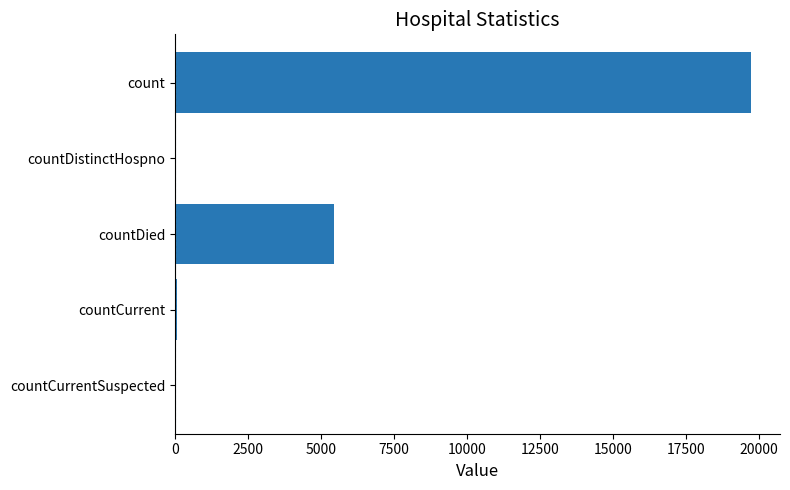

What is the sum of the values at count and countDied?

25174